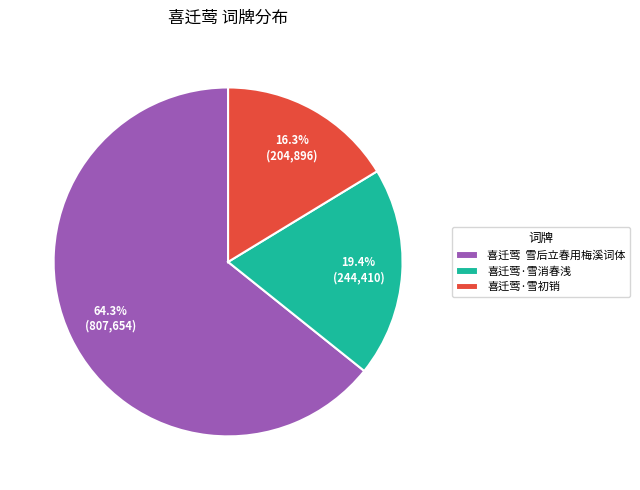

Rank the categories by value from highest to lowest.

喜迁莺 雪后立春用梅溪词体, 喜迁莺·雪消春浅, 喜迁莺·雪初销